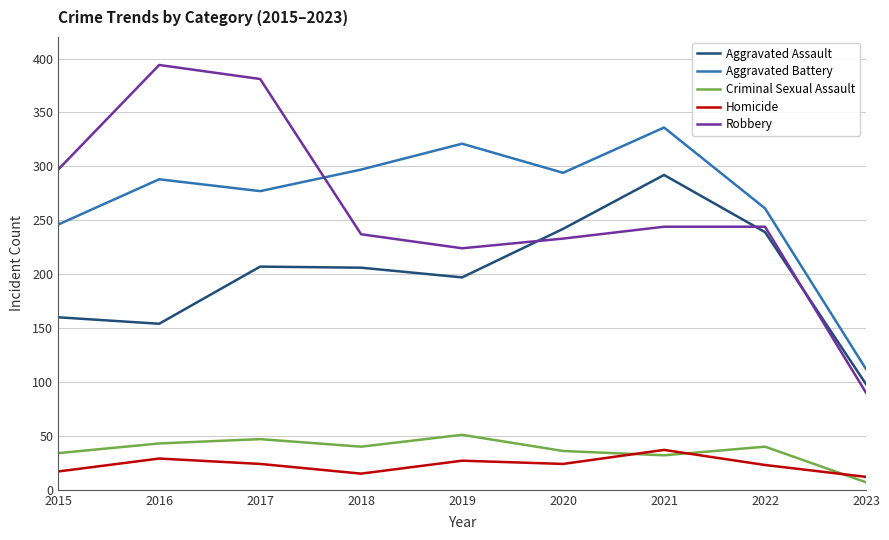

True or false: Criminal Sexual Assault has a value of 43 at 2016.

True